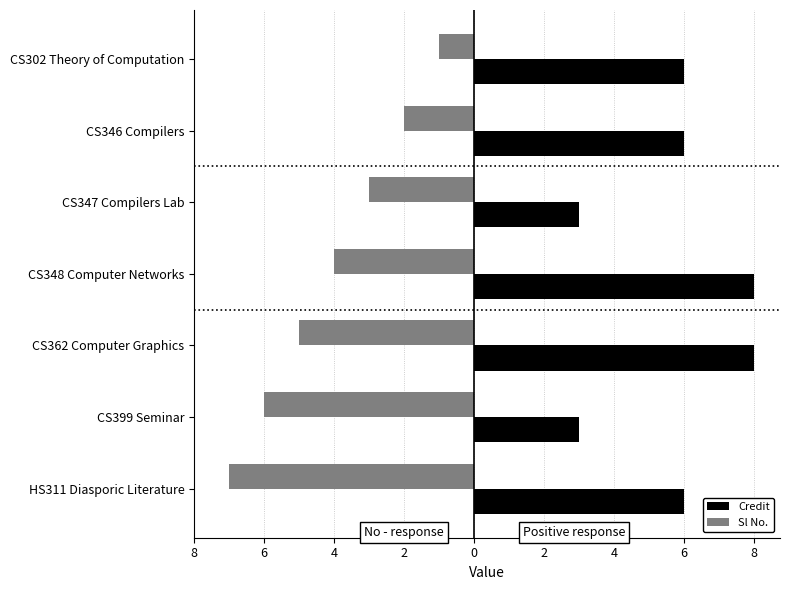

What are all the series names shown in the legend?

Credit, Sl No.